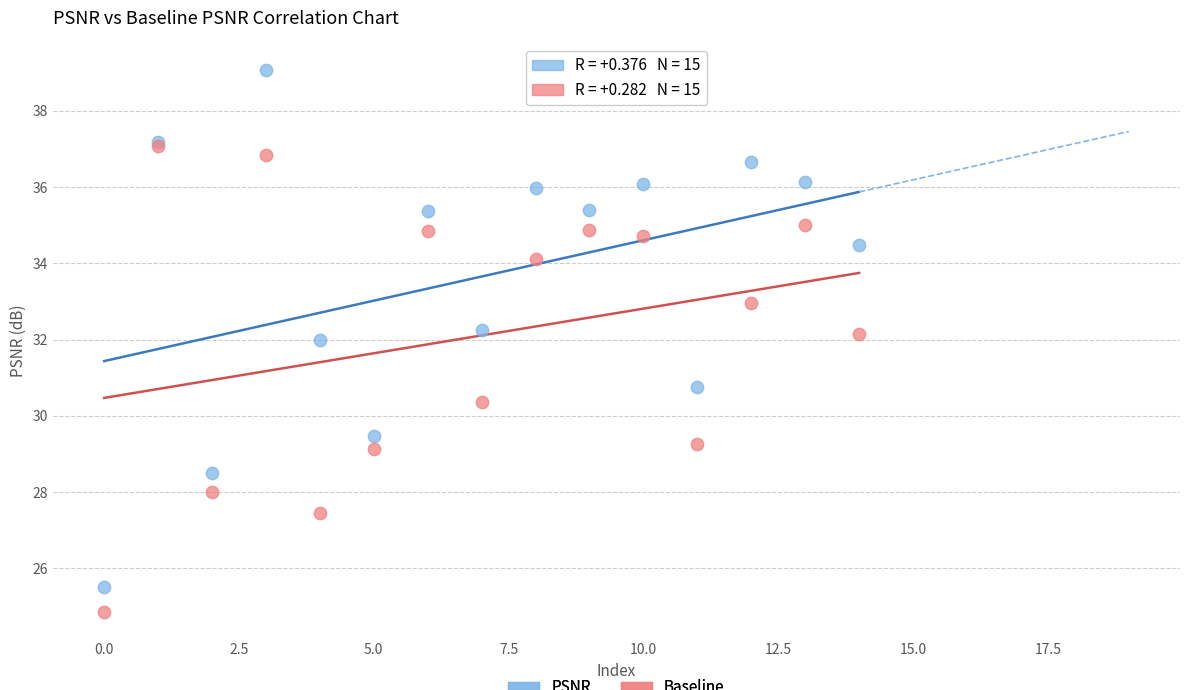

In the Baseline series, what Y value is closest to 30?

30.4